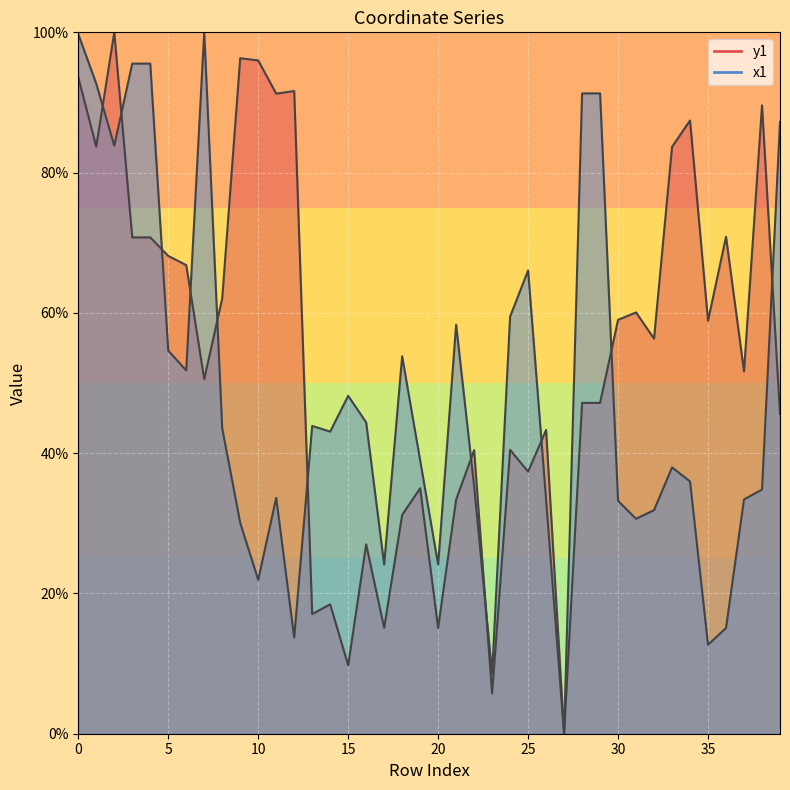

What is the value of the y1 point at the 5th from the left?

70.8